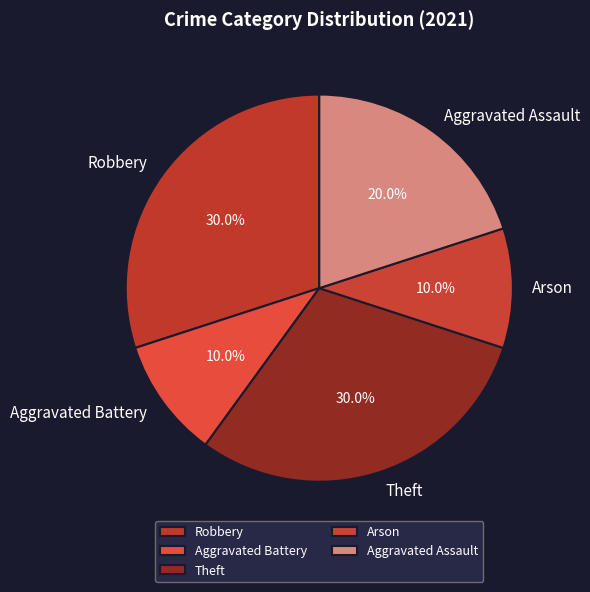

To the nearest percent, what is the average slice percentage?

20%